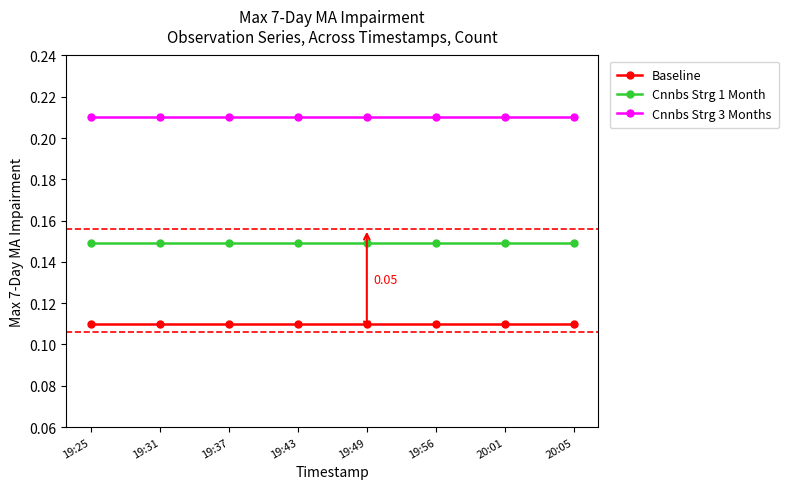

What is the sum of all Cnnbs Strg 3 Months values?

1.7